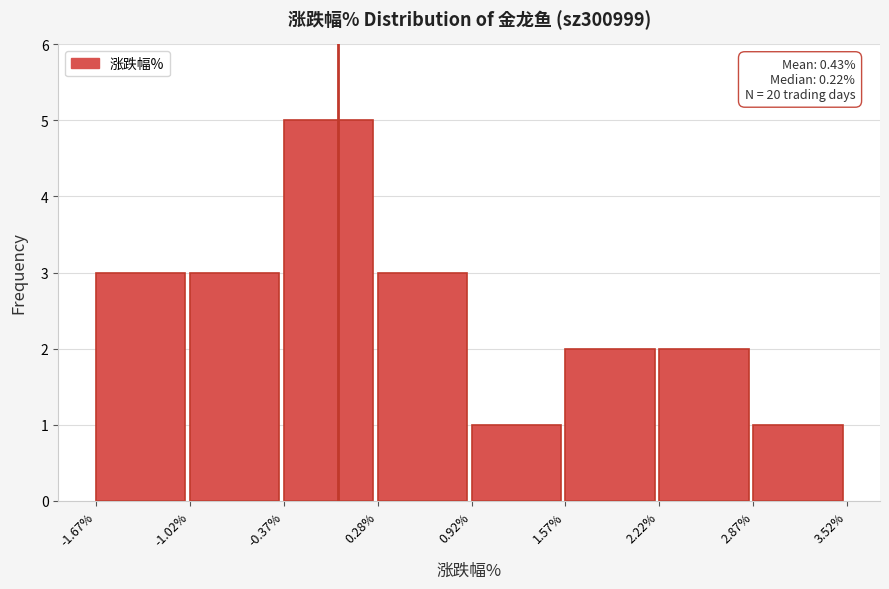

Which range on the x-axis has the tallest bar?

-0.37% to 0.28%